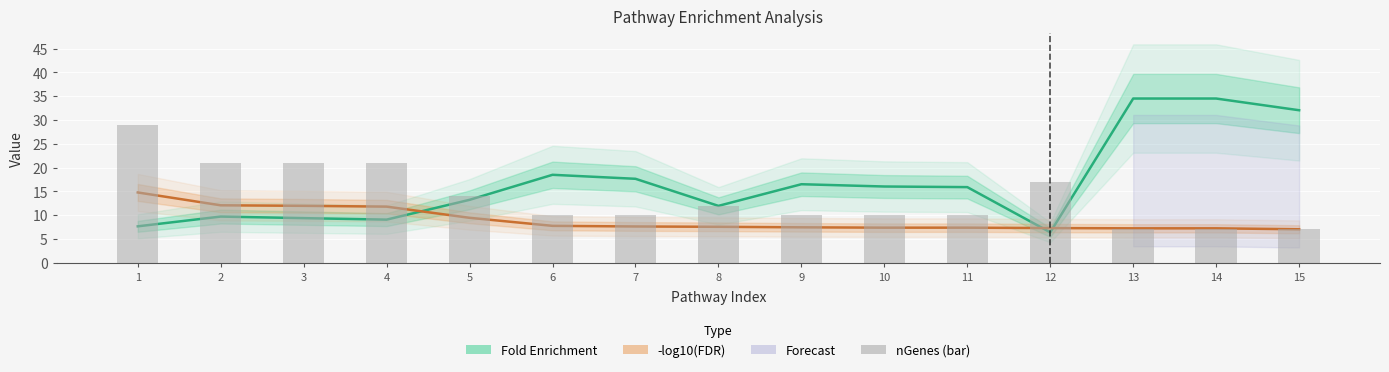

At which category does the chart reach its minimum across all series?

13